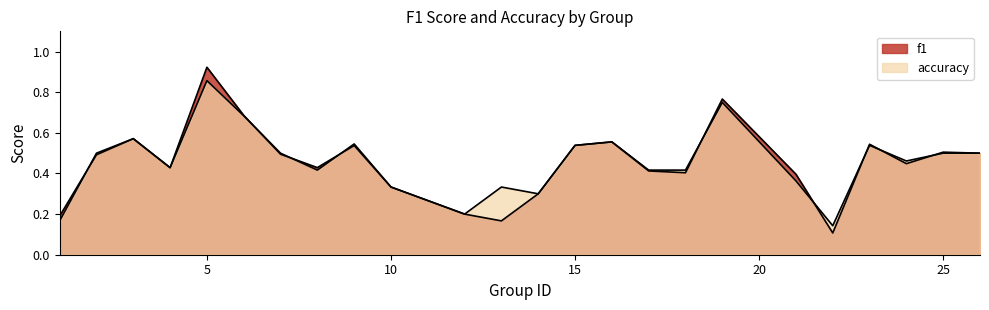

Reading left to right, extract all data points from this chart.

f1: 1=0.2	2=0.5	3=0.6	4=0.4	5=0.9	6=0.7	7=0.5	8=0.4	9=0.5	10=0.3	12=0.2	13=0.2	14=0.3	15=0.5	16=0.6	17=0.4	18=0.4	19=0.8	21=0.4	22=0.1	23=0.5	24=0.4	25=0.5	26=0.5
accuracy: 1=0.2	2=0.5	3=0.6	4=0.4	5=0.9	6=0.7	7=0.5	8=0.4	9=0.5	10=0.3	12=0.2	13=0.3	14=0.3	15=0.5	16=0.6	17=0.4	18=0.4	19=0.8	21=0.4	22=0.1	23=0.5	24=0.5	25=0.5	26=0.5